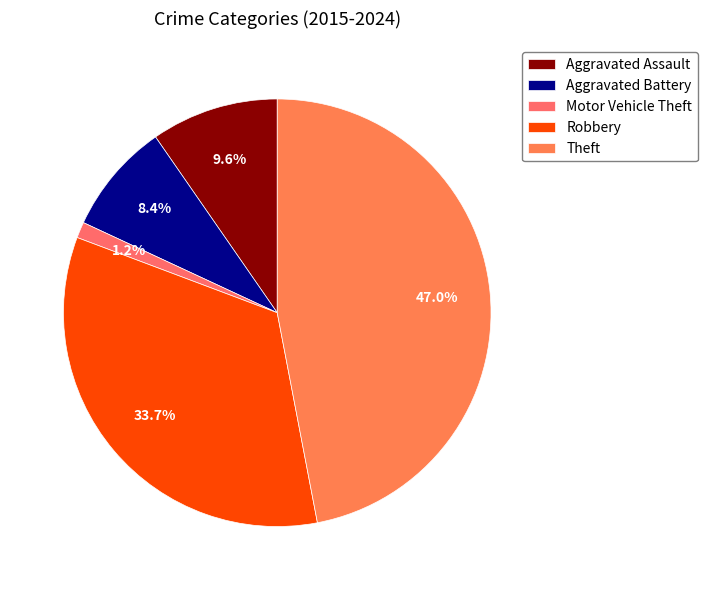

To the nearest percent, what is the average slice percentage?

20%